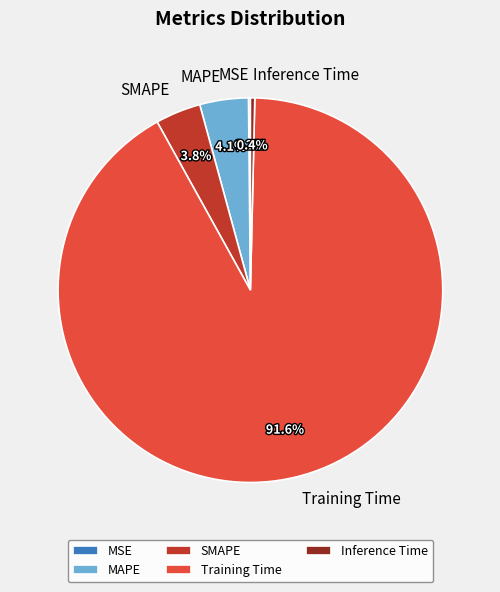

What is the largest slice in the pie chart?

Training Time